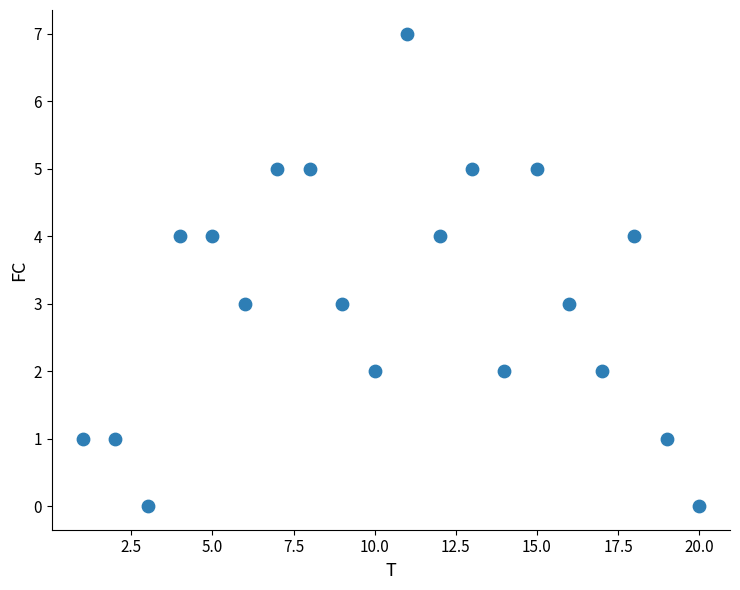

What is the range of Y values (max minus min)?

7